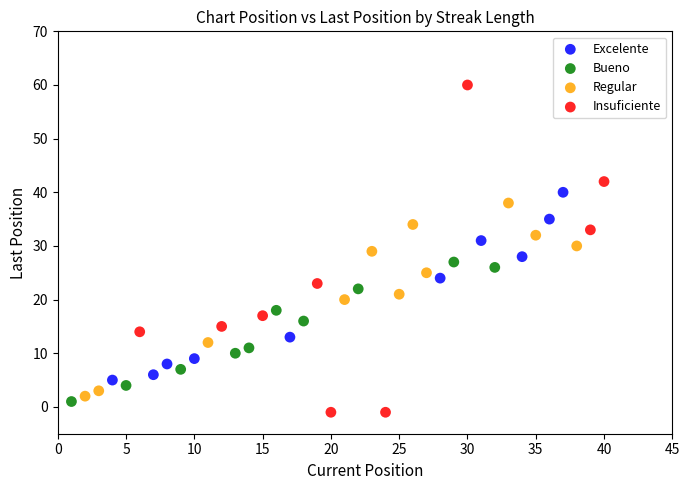

Which series has the largest Y range (max minus min)?

Insuficiente